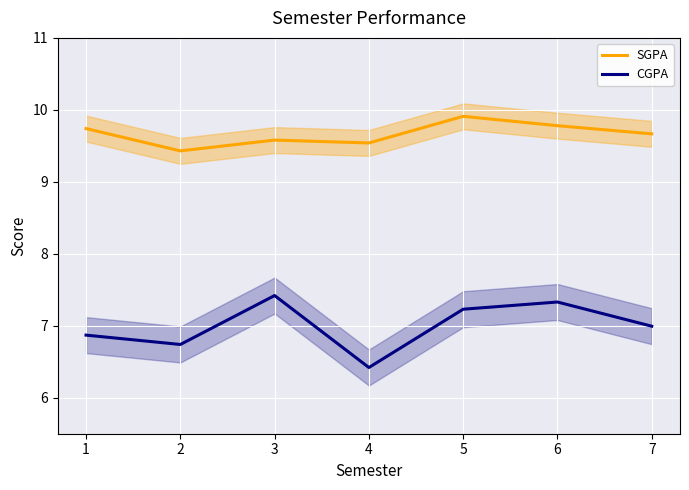

Which has a higher value, 1 or 5?

5